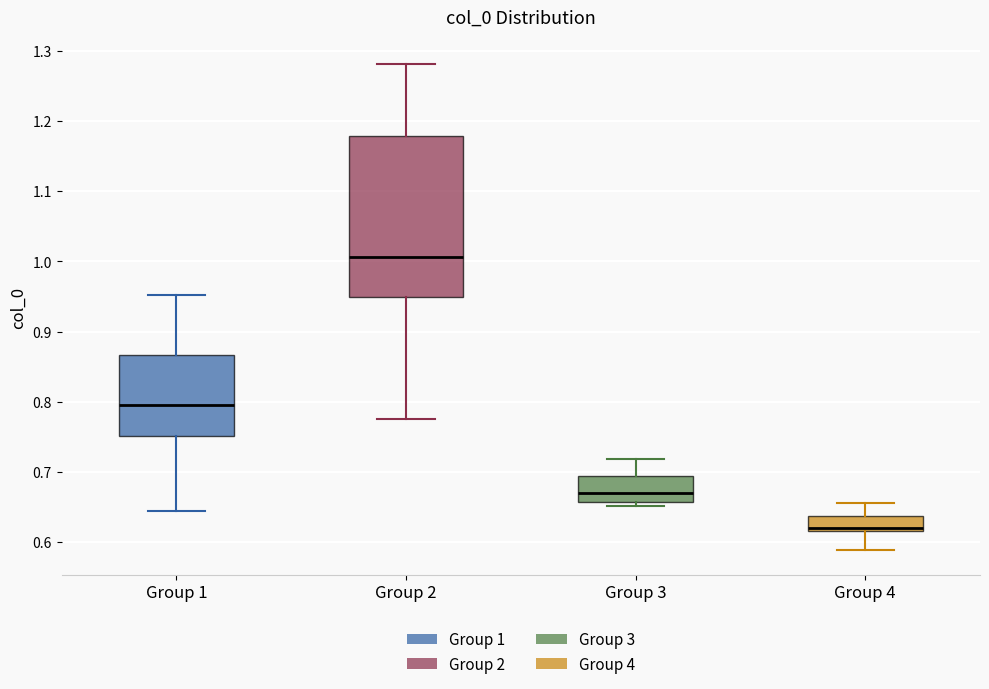

Where does the median line of the box for Group 1 sit on the y-axis? The values are not printed on the chart, so give them approximately, as read against the axis.

0.80